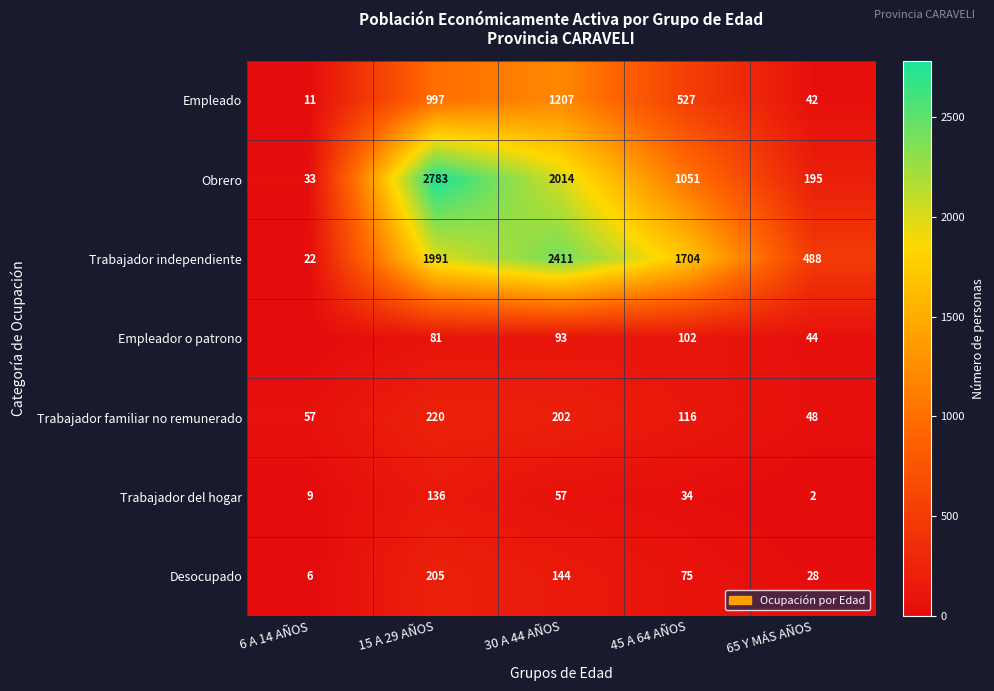

At how many categories does at least one series exceed 1021?

3